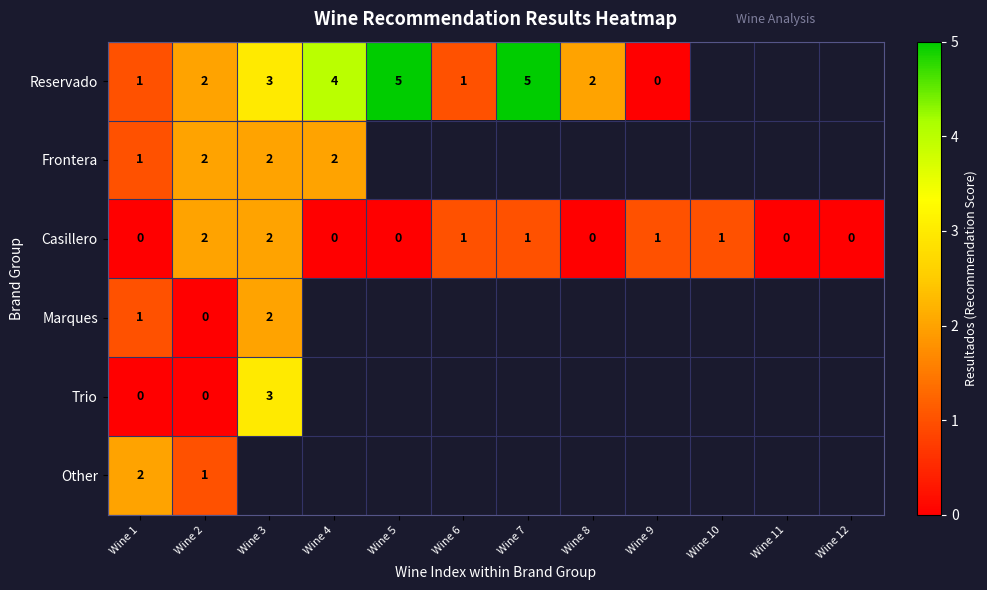

Between Wine 5 and Wine 9, which is larger?

Wine 5